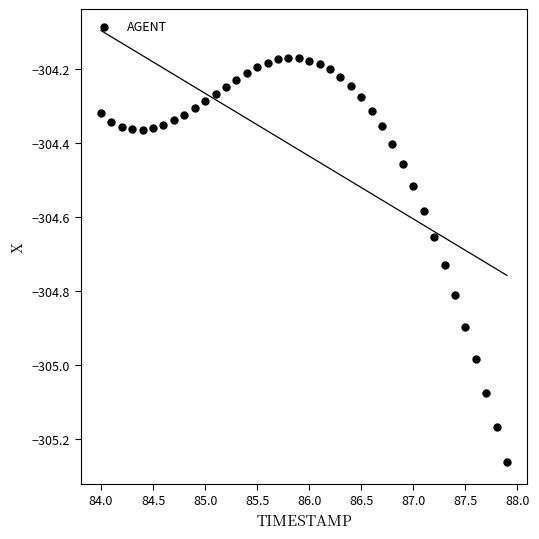

What is the range of X values (max minus min)?

3.9